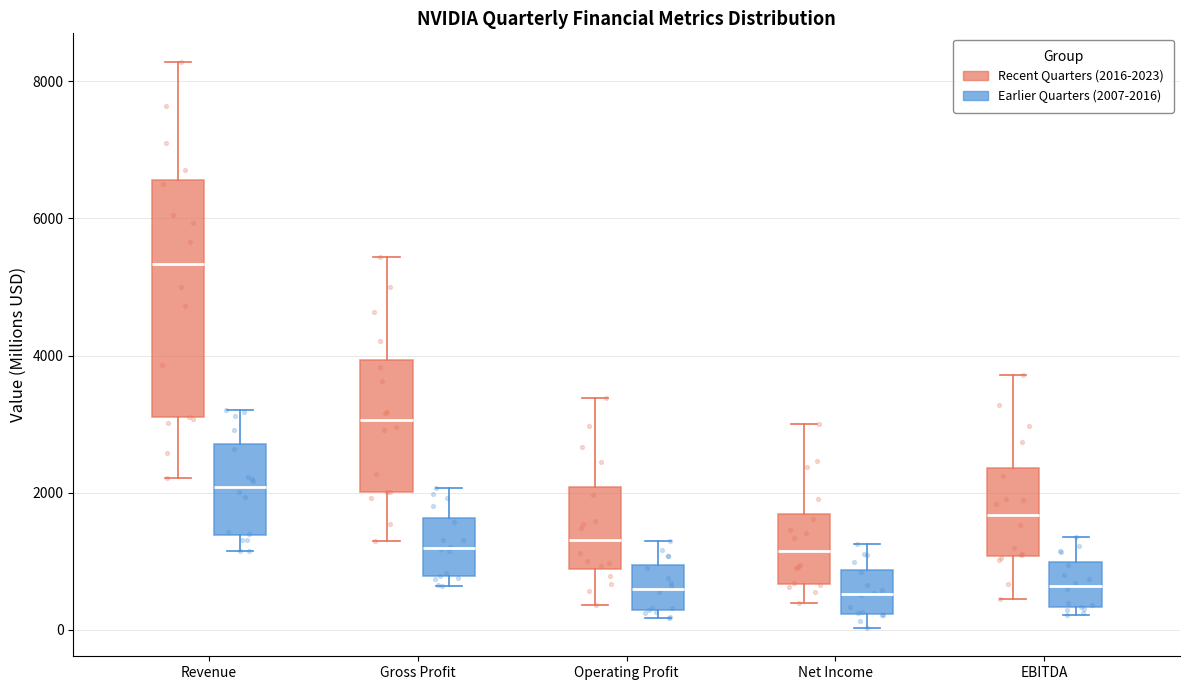

Where is the upper edge of the box for Revenue (Earlier Quarters (2007-2016)) on the y-axis? The values are not printed on the chart, so give them approximately, as read against the axis.

2800